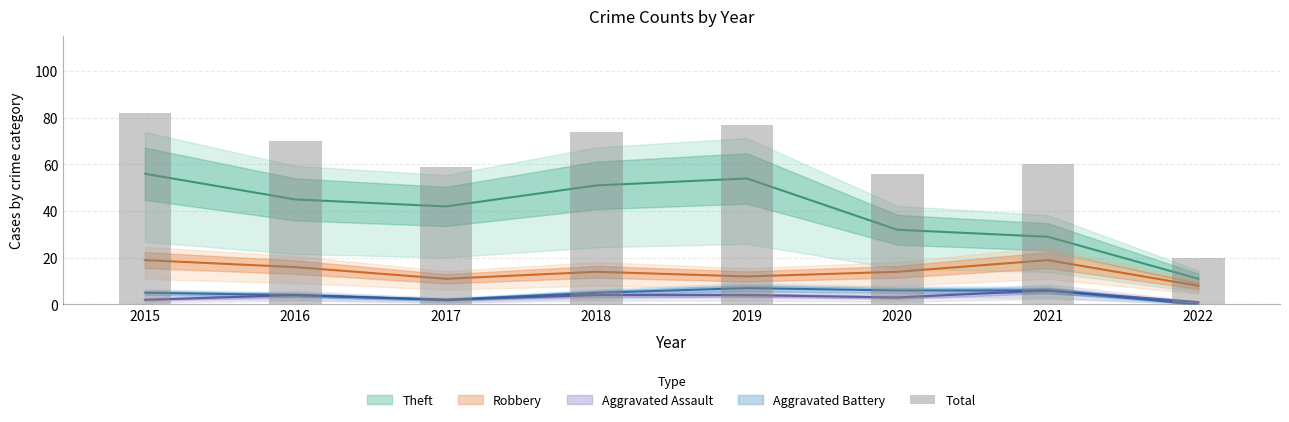

Approximately how many times larger is the value at 2015 compared to 2021?

1.4